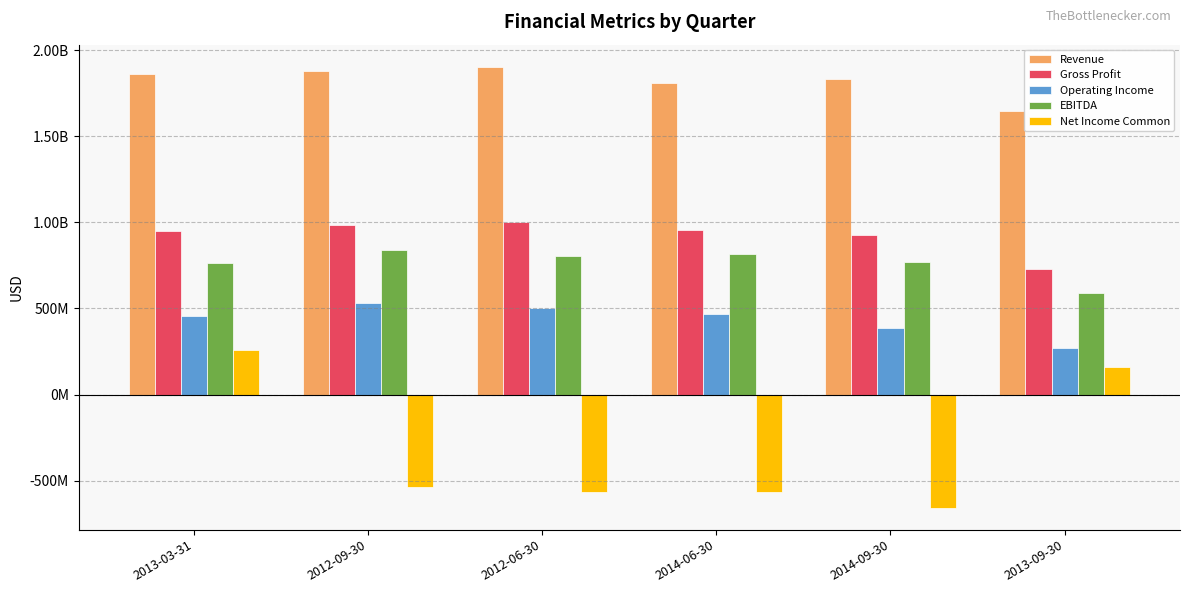

Reading left to right, transcribe all the data shown in this chart.

Revenue: 2013-03-31=1864037900	2012-09-30=1877835900	2012-06-30=1903705900	2014-06-30=1811847900	2014-09-30=1830915900	2013-09-30=1649384900
Gross Profit: 2013-03-31=951308000	2012-09-30=985289900	2012-06-30=1004007900	2014-06-30=954320900	2014-09-30=926369900	2013-09-30=728244000
Operating Income: 2013-03-31=457020000	2012-09-30=531892900	2012-06-30=500292900	2014-06-30=465500100	2014-09-30=384964100	2013-09-30=268157000
EBITDA: 2013-03-31=762535000	2012-09-30=839651900	2012-06-30=804988900	2014-06-30=816328100	2014-09-30=770285100	2013-09-30=591590000
Net Income Common: 2013-03-31=256227000	2012-09-30=-535611000	2012-06-30=-568895000	2014-06-30=-566881100	2014-09-30=-656849100	2013-09-30=157167000